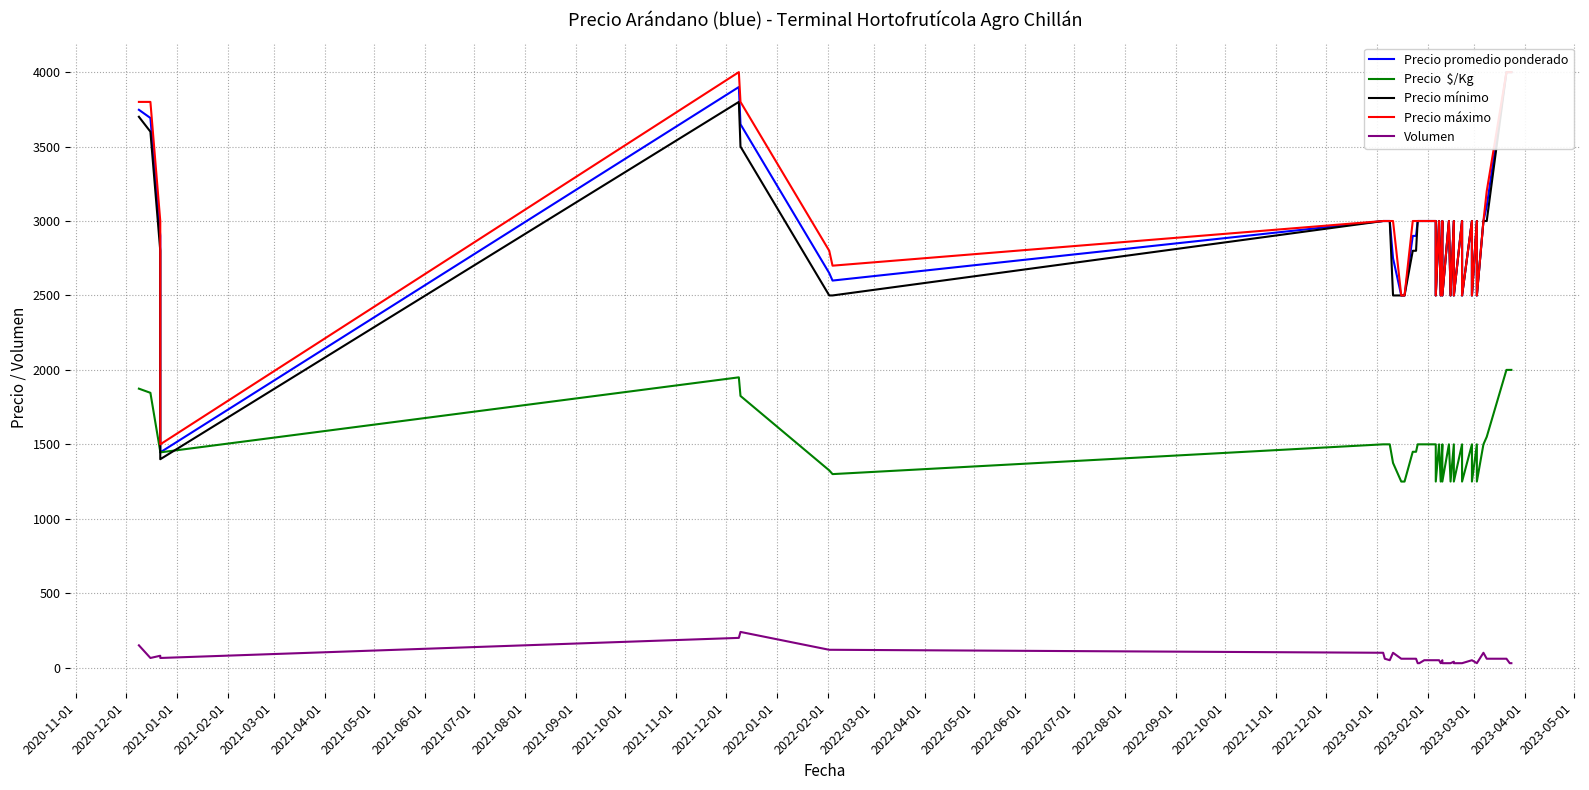

What is the minimum value for Precio mínimo?

1400